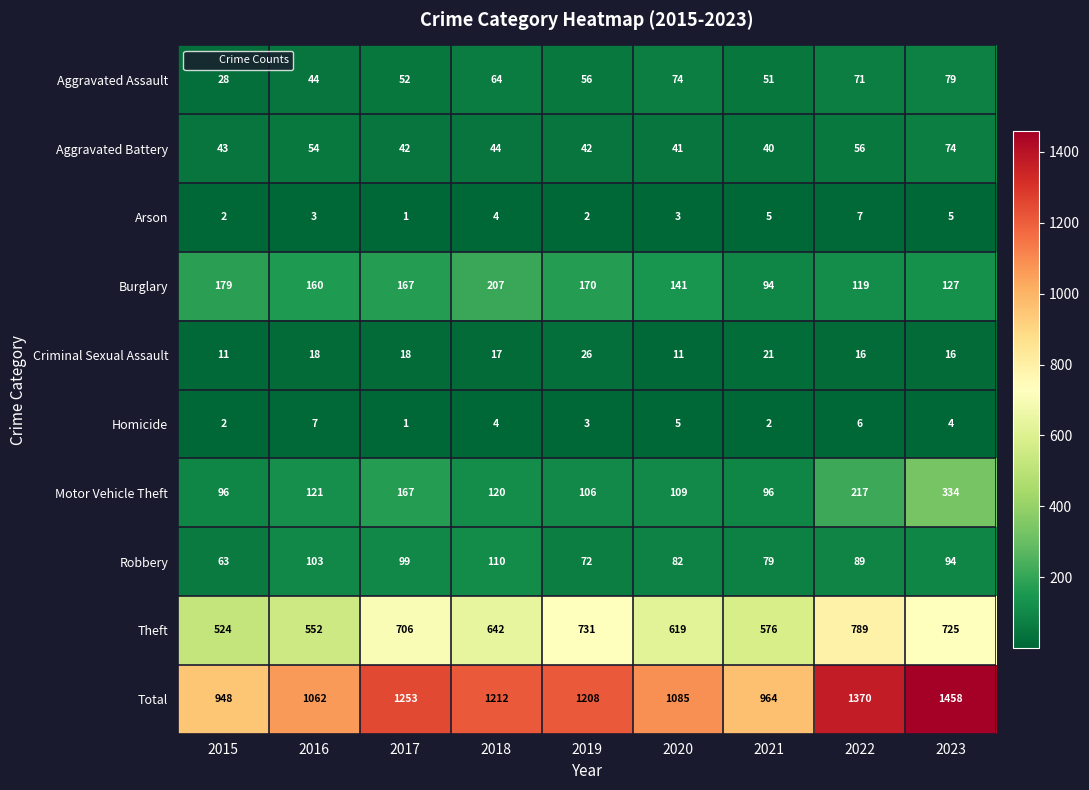

At 2023, list the series in order from smallest to largest.

Homicide, Arson, Criminal Sexual Assault, Aggravated Battery, Aggravated Assault, Robbery, Burglary, Motor Vehicle Theft, Theft, Total